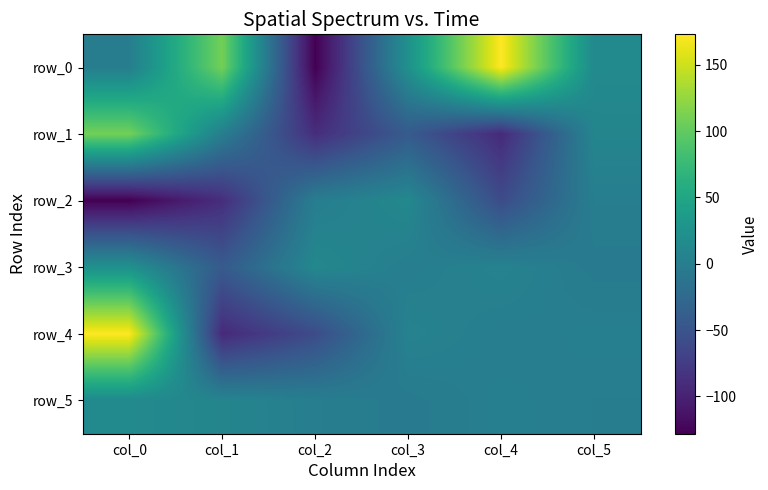

The value of row_3 at col_1 is -66.7. True or false?

False